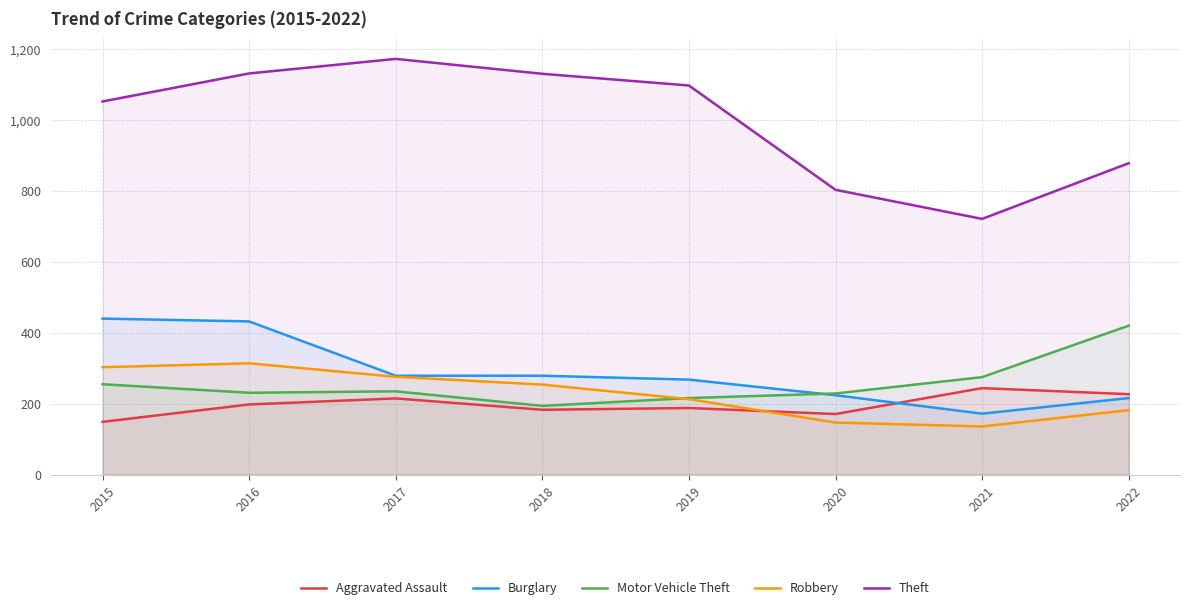

Is it true that Burglary equals 432 at 2016?

True